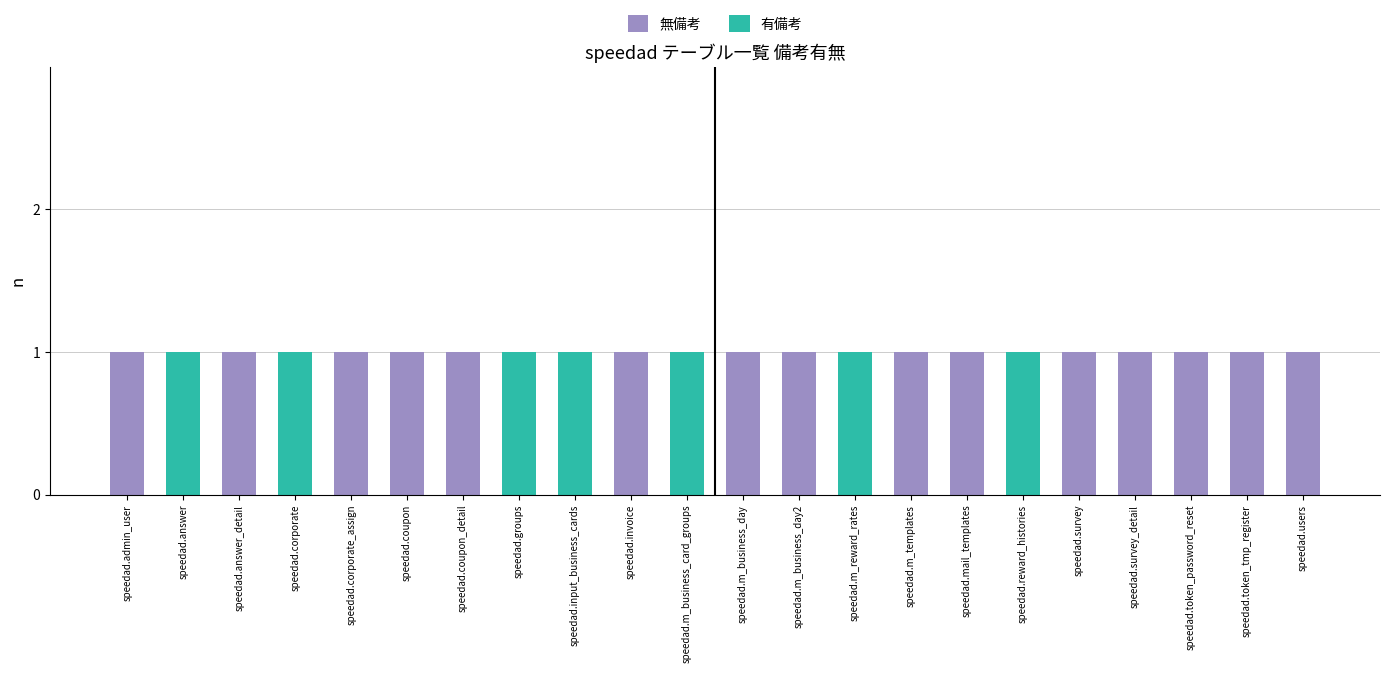

Does the chart contain stacked bars?

Yes